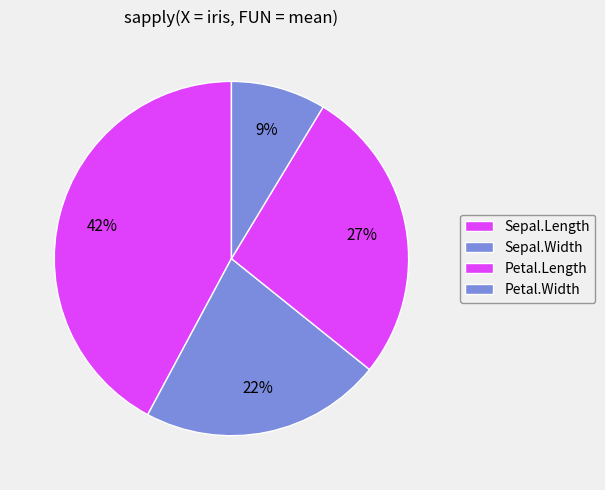

To the nearest percent, what is the combined percentage of Sepal.Length and Petal.Width?

51%